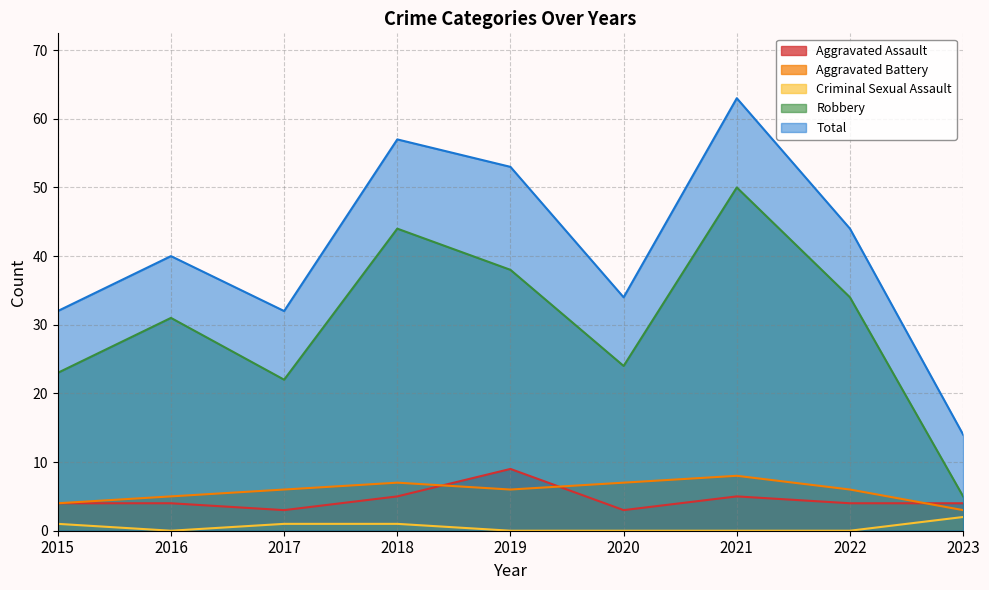

The Total series shows 98 at 2021. True or false?

False